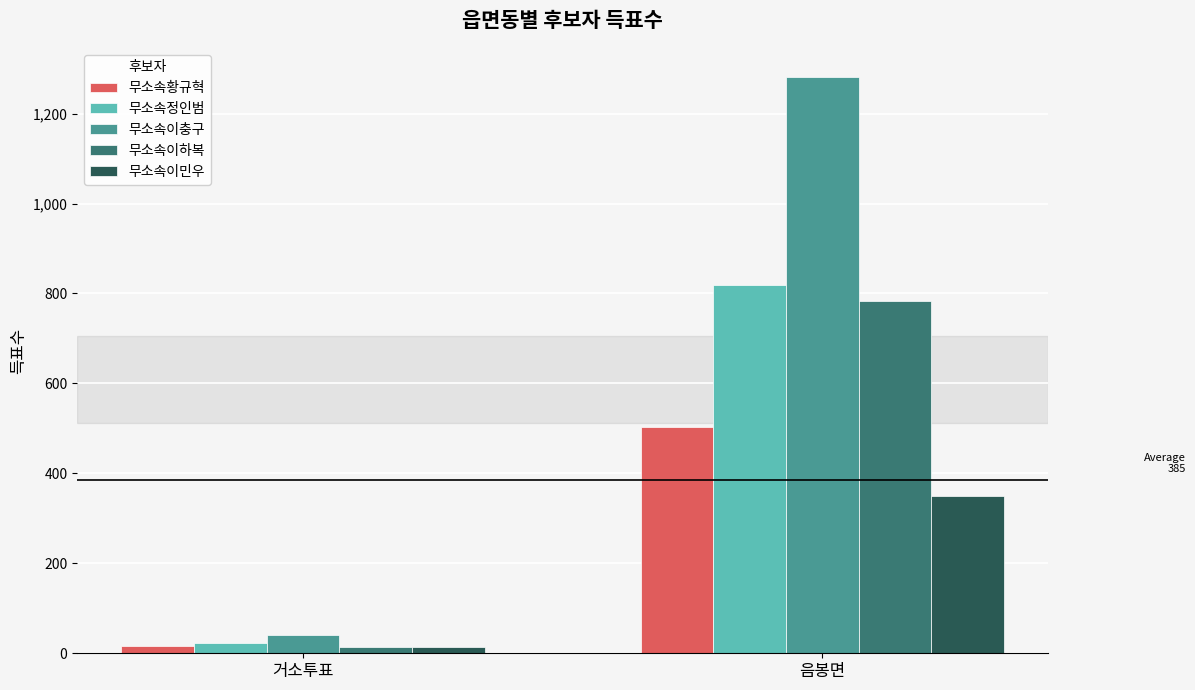

What is the difference between the highest and lowest values at 거소투표?

26